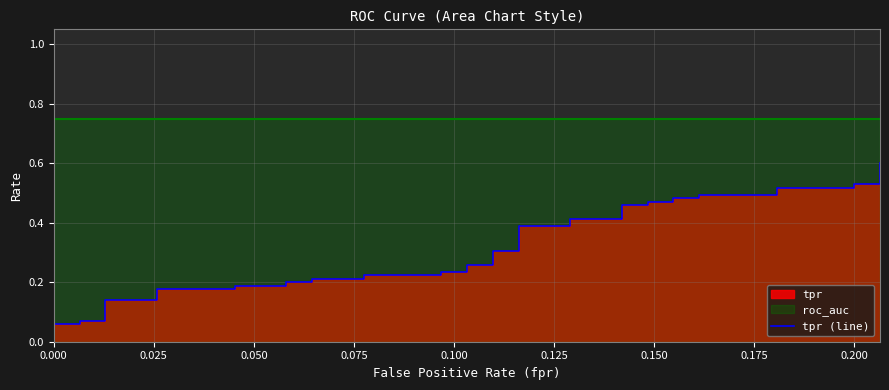

The value at 13 is 0.1. True or false?

False